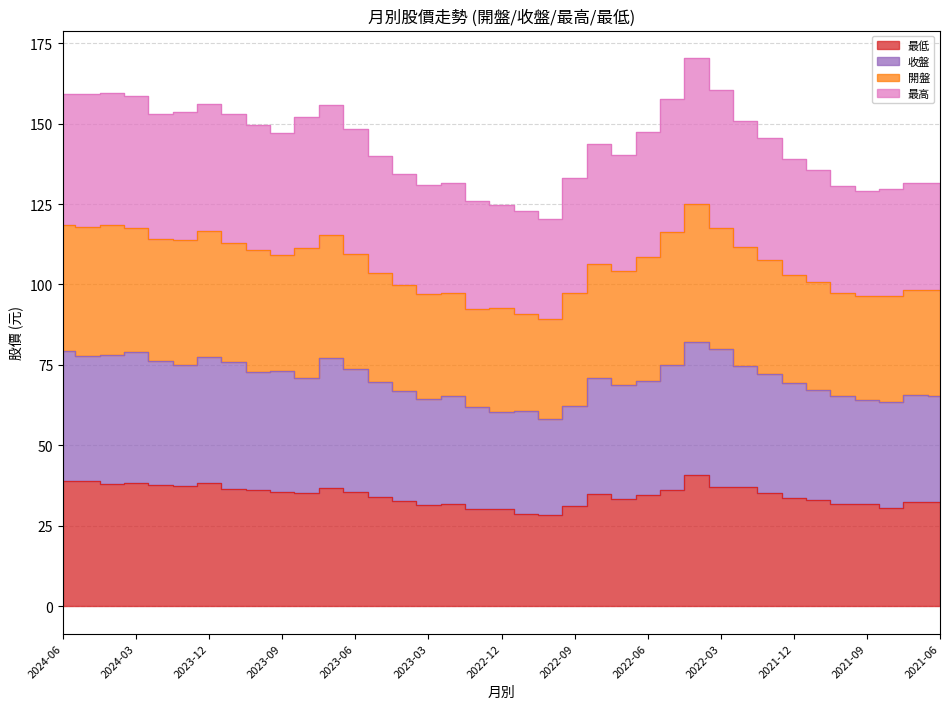

At which category is the sum across all series the highest?

2022-04